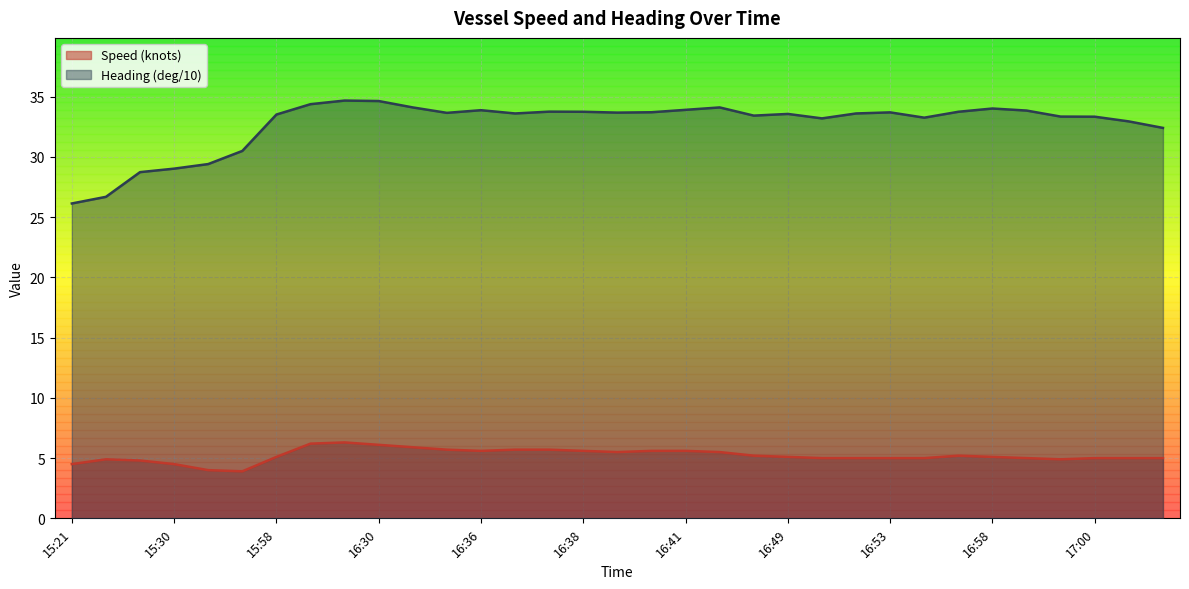

Which label corresponds to the largest value in the chart?

16:25